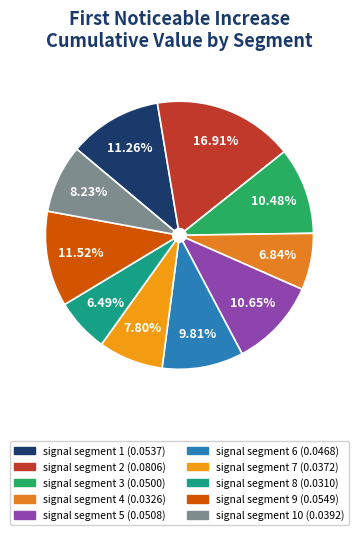

Count the number of slices in the pie.

10